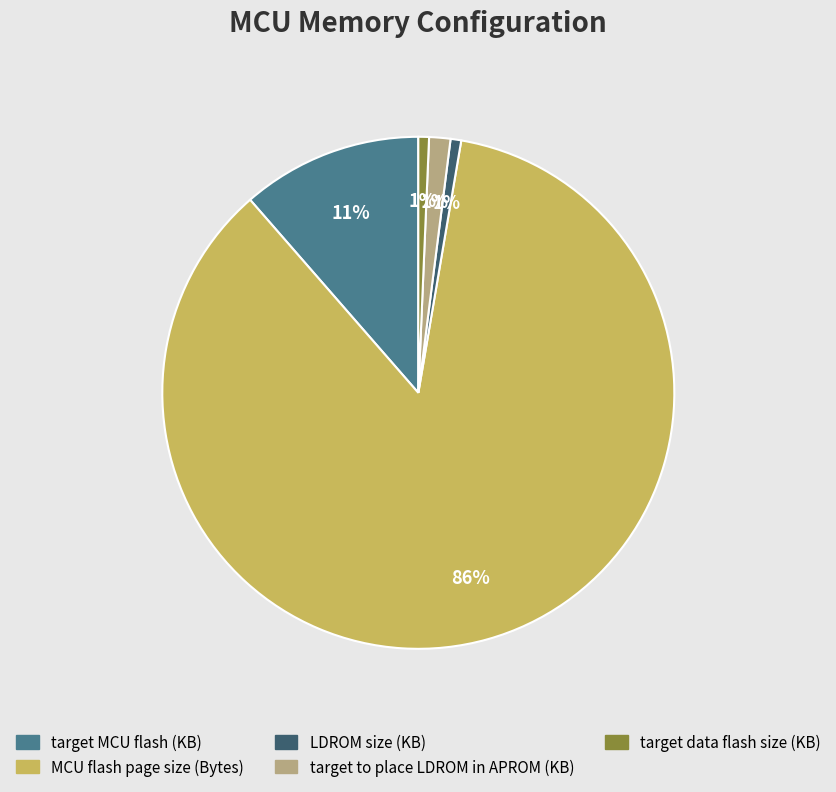

To the nearest percent, what is the combined percentage of target data flash size (KB) and MCU flash page size (Bytes)?

87%